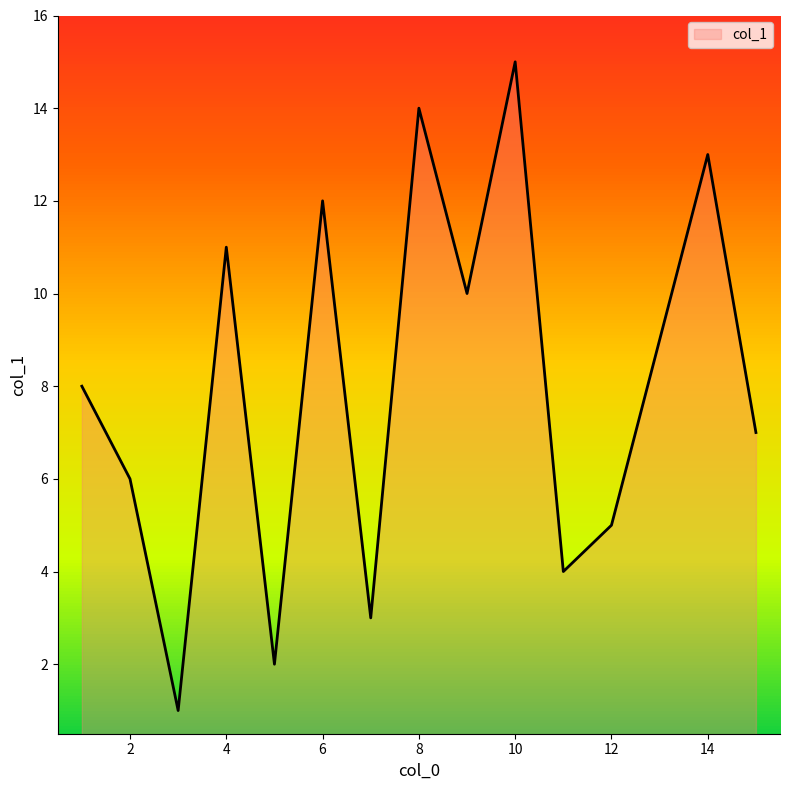

What is the maximum value shown in the chart?

15